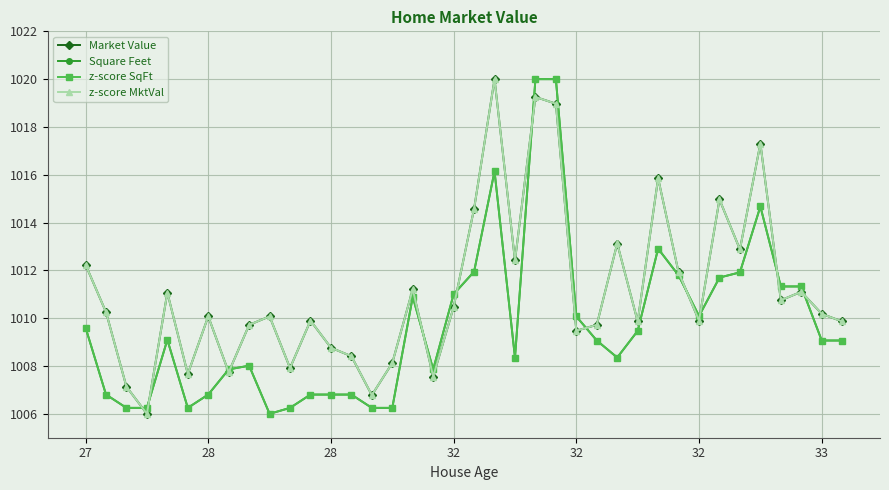

What is the value of the z-score MktVal point at the 33rd from the left?

1012.9